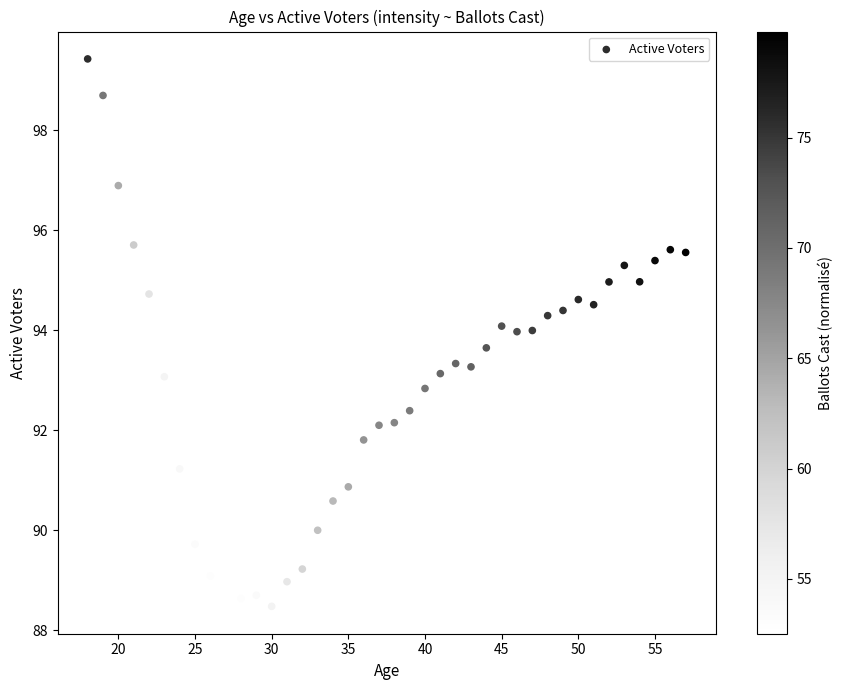

What is the range of X values (max minus min)?

39.0